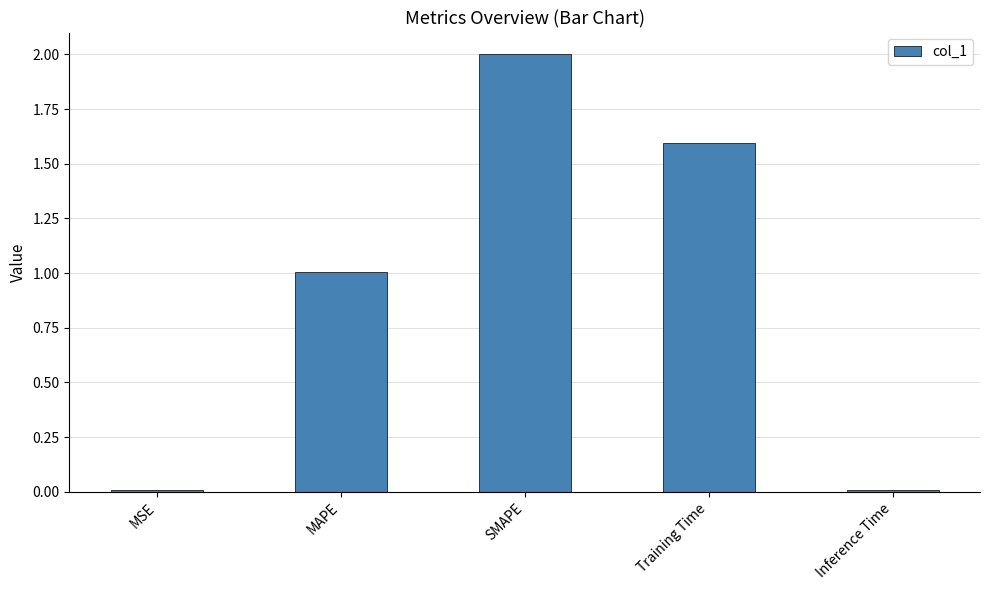

What is the difference between the second highest and minimum values?

1.6